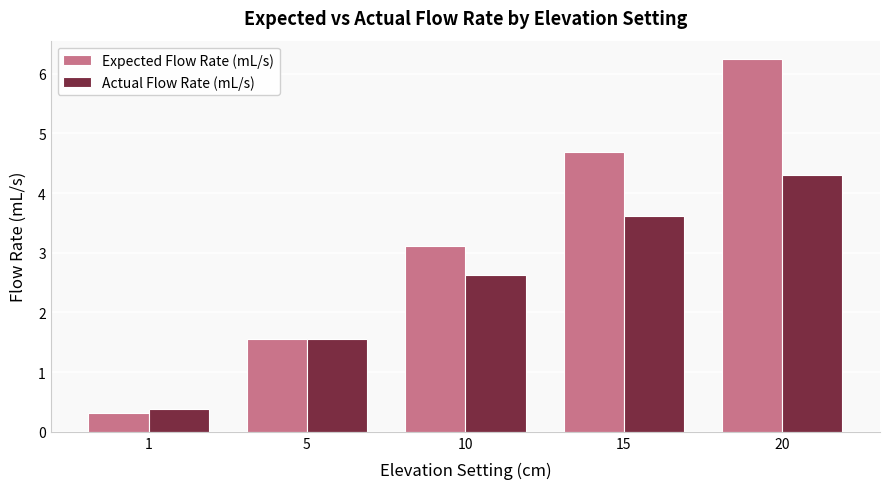

At which label does Expected Flow Rate (mL/s) reach its peak?

20